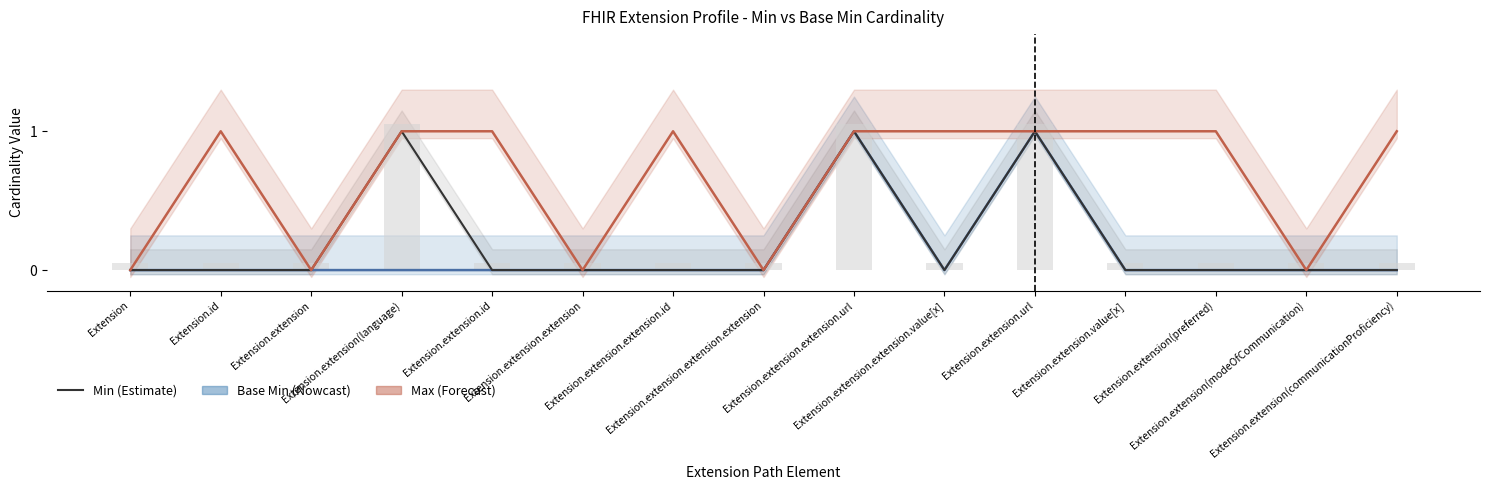

The value of Base Min line at Extension.id is 0. True or false?

True